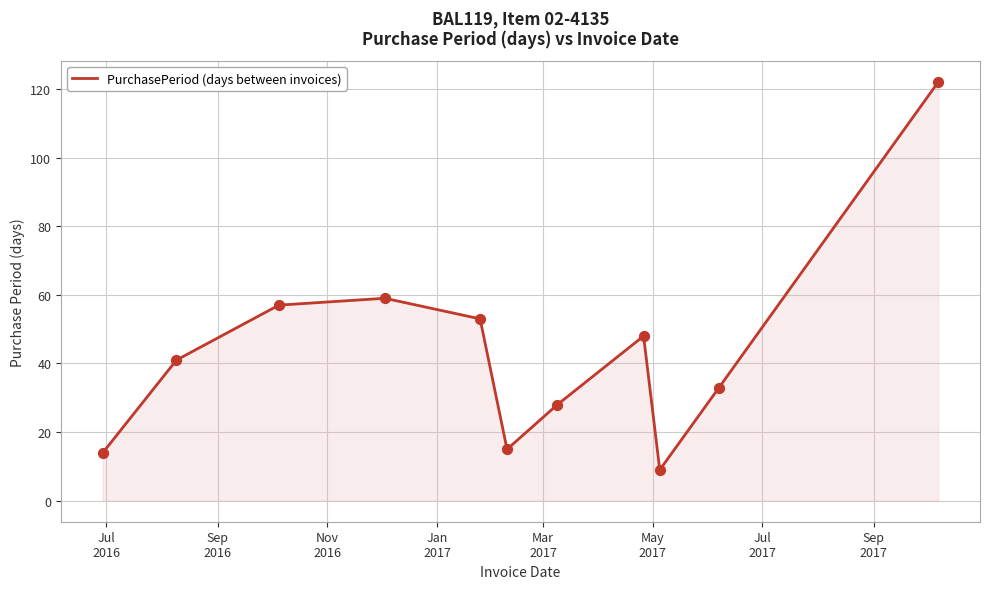

What is the difference between the maximum and minimum values?

113